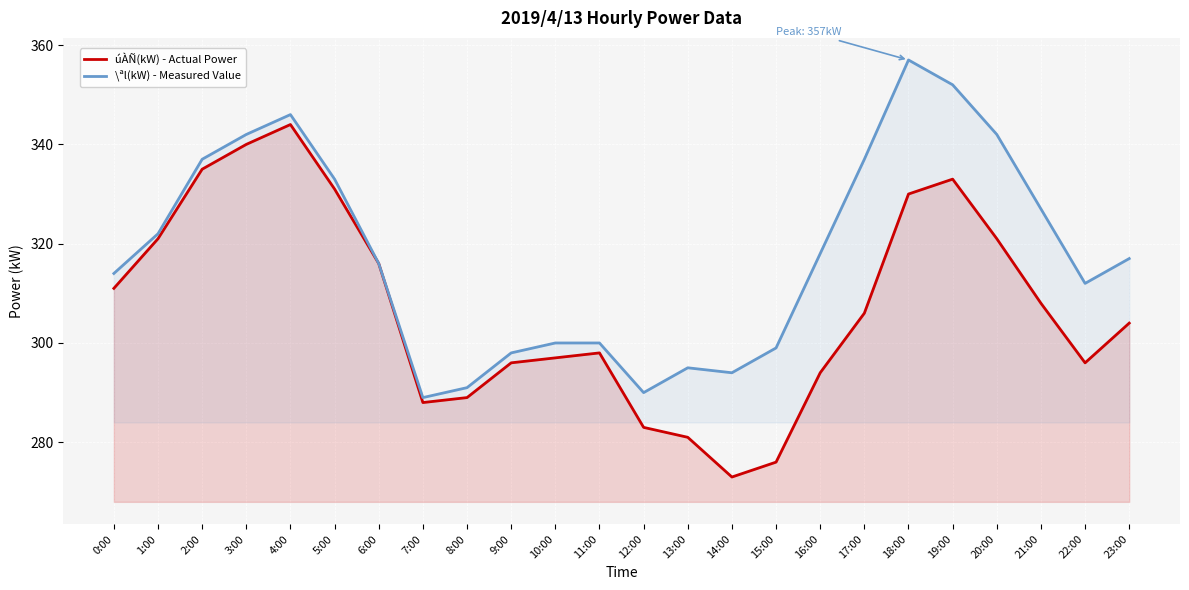

At which label is úÀÑ(kW) - Actual Power closest to 308?

21:00